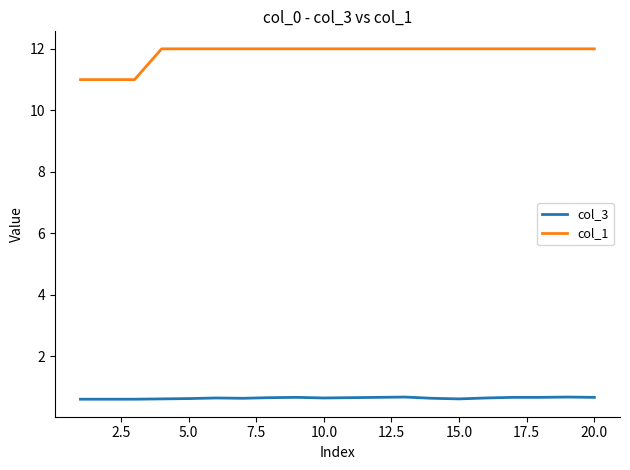

Which series has the largest total across all categories?

col_1